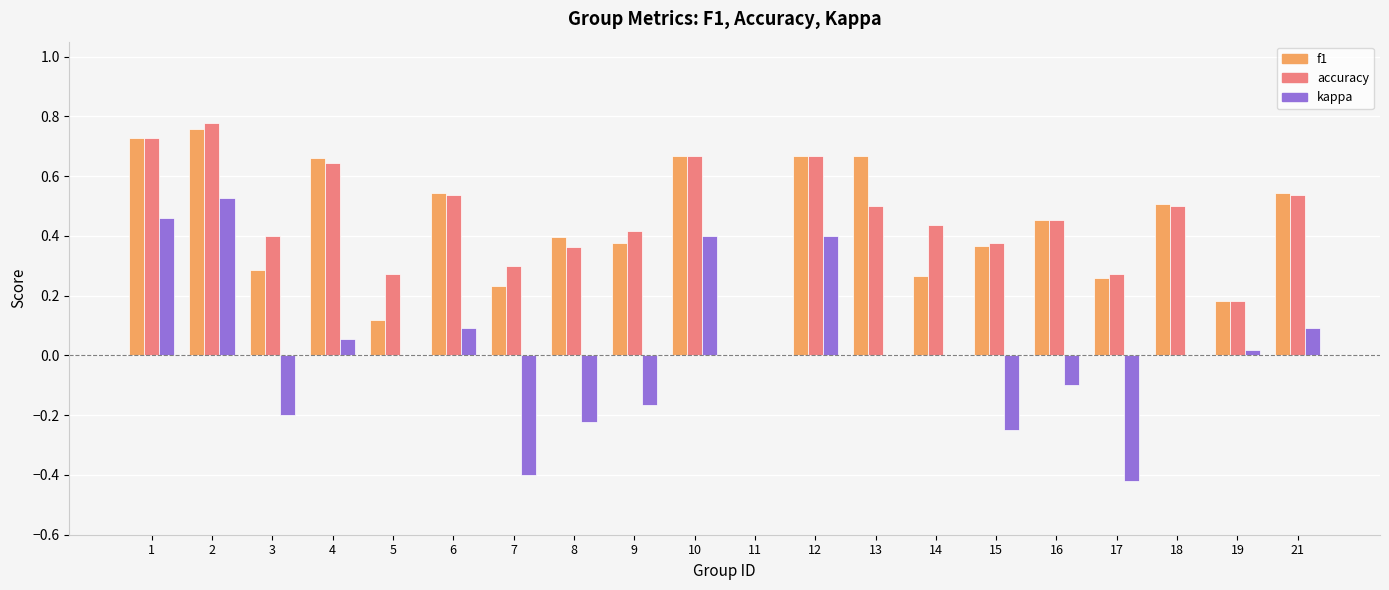

Does the chart contain stacked bars?

No